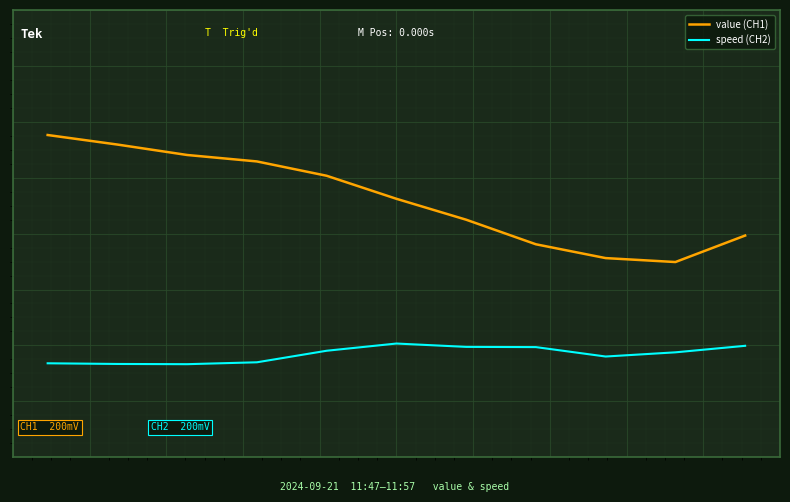

What are all the series names shown in the legend?

value (CH1), speed (CH2)